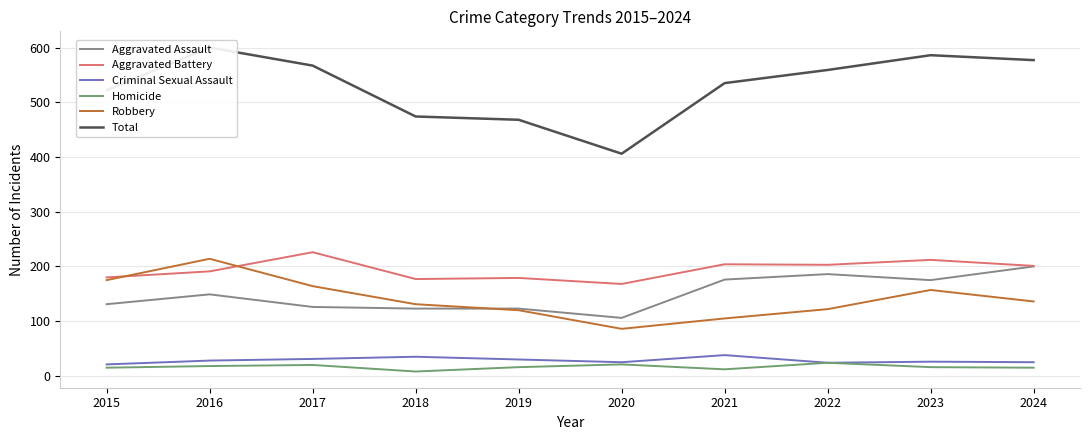

At which label is Total closest to 503?

2015